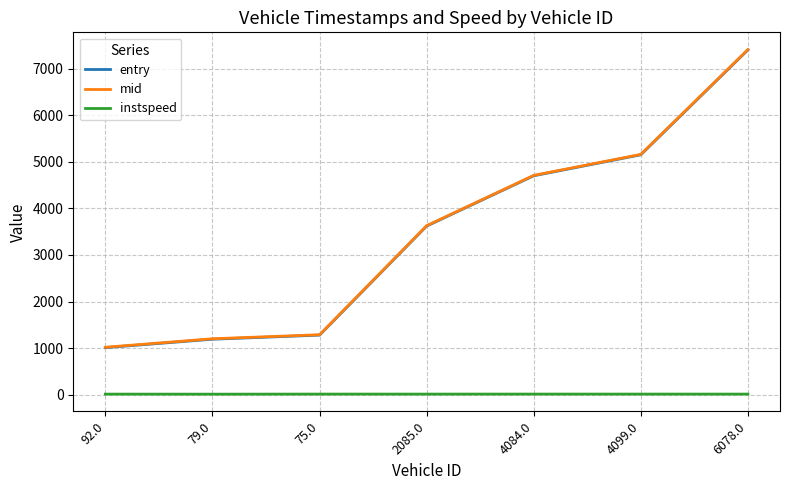

Does the chart have visible grid lines?

Yes